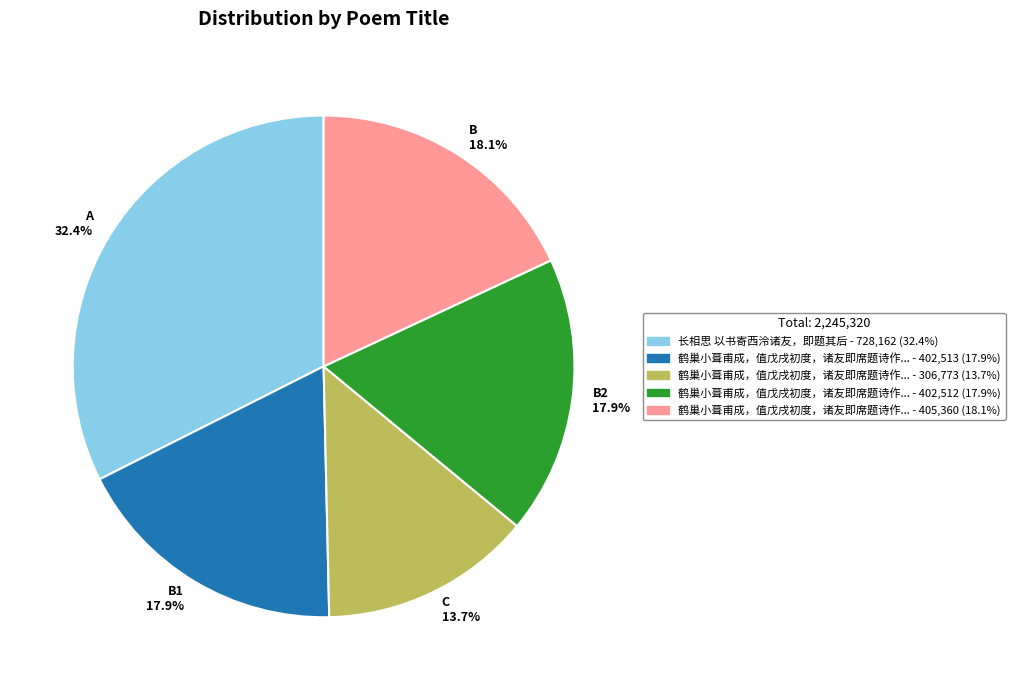

Approximately how many times larger is the value at A 32.4% compared to B1 17.9%?

1.8